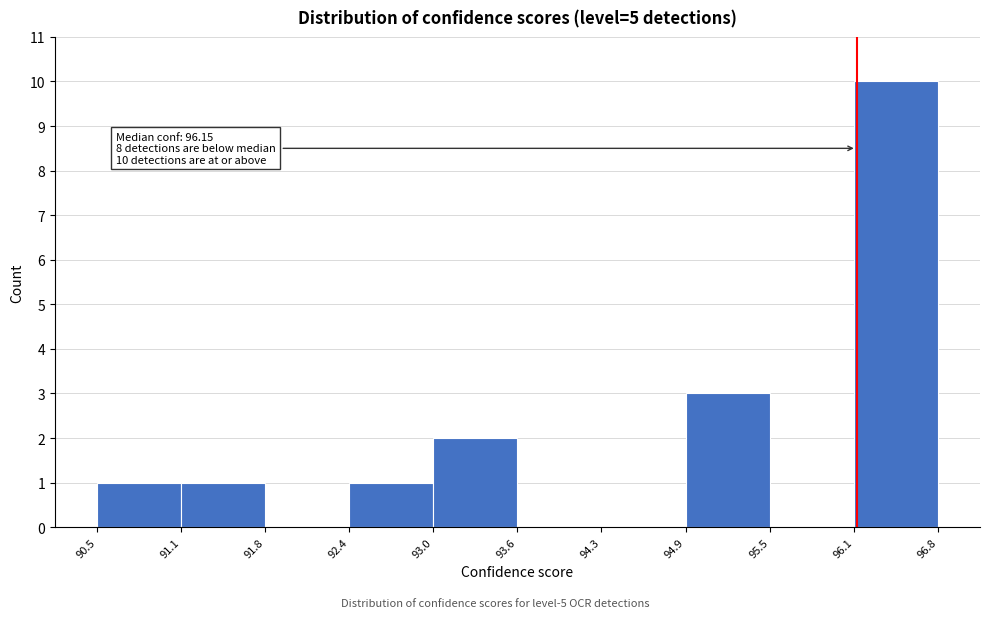

Which range on the x-axis has the tallest bar?

96.1 to 96.8